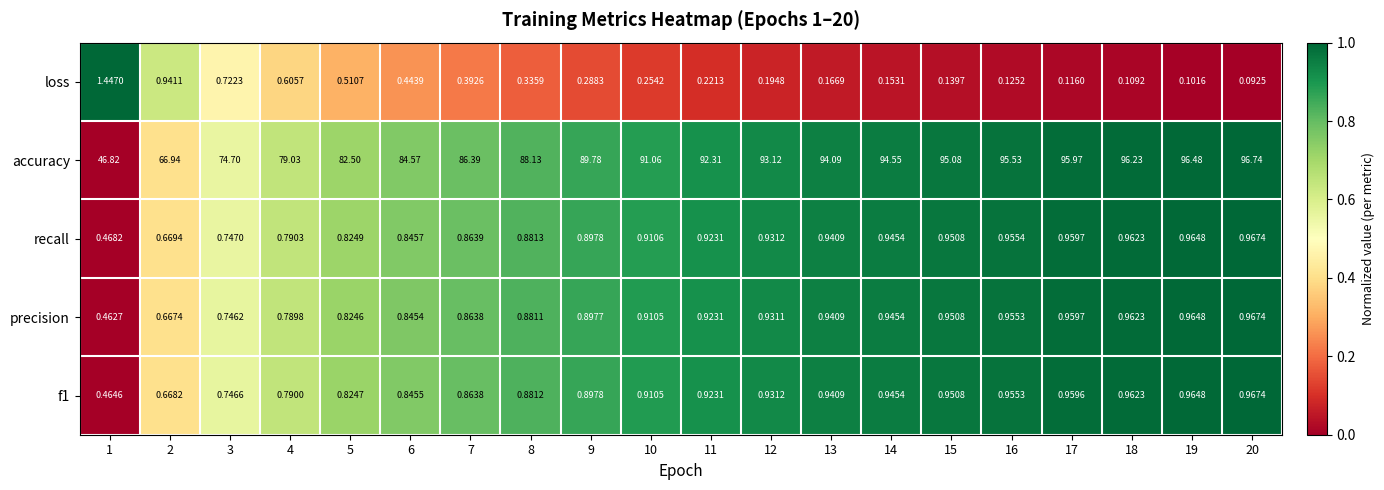

At which category is the sum across all series the highest?

20